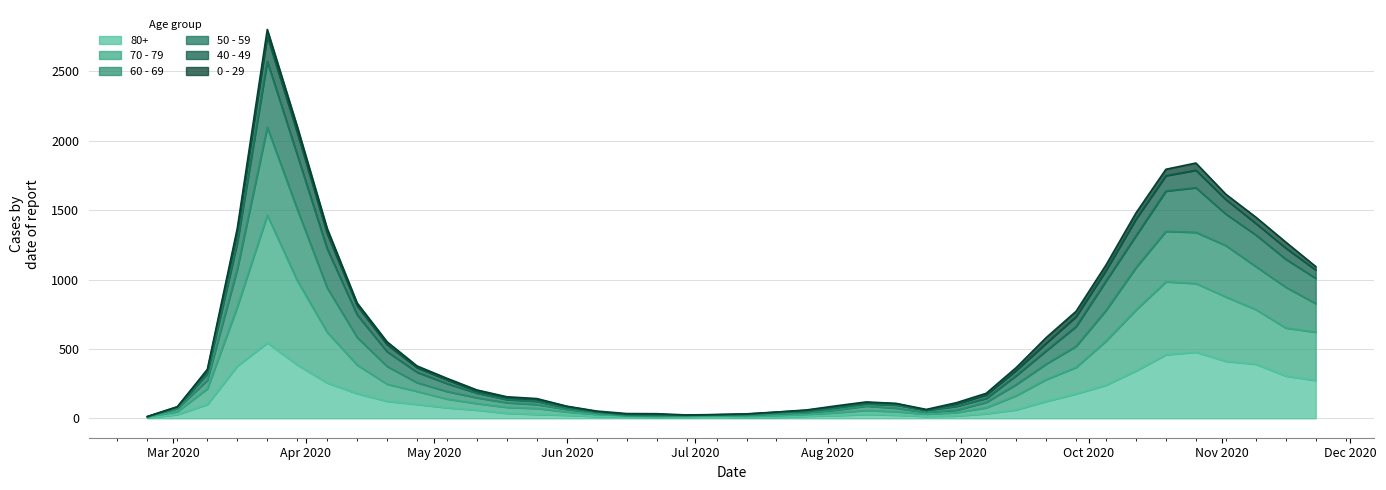

Which category has the highest value in the 60 - 69 series?

2020-03-23